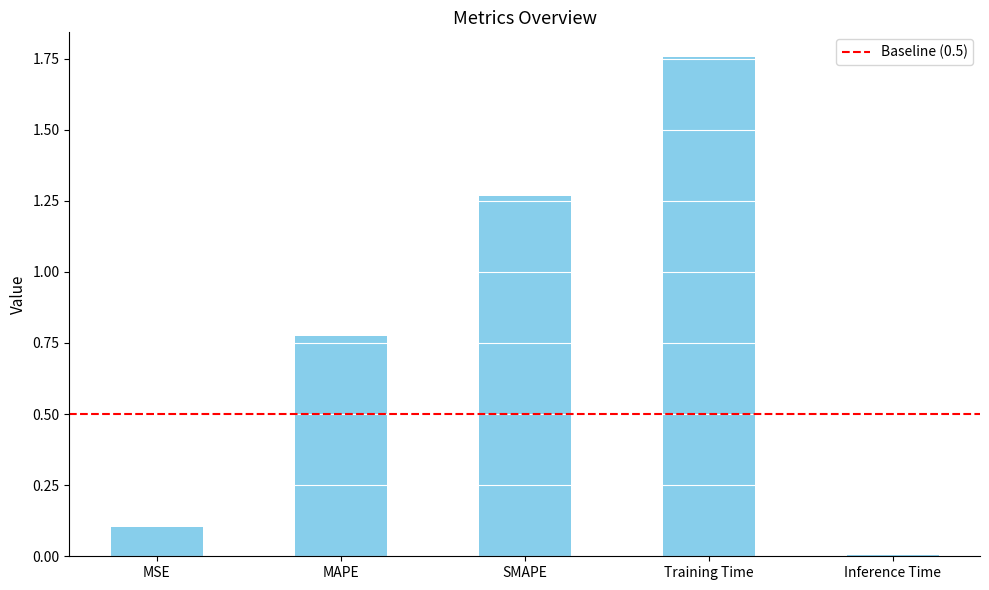

Which category has the lowest value across all series?

Inference Time